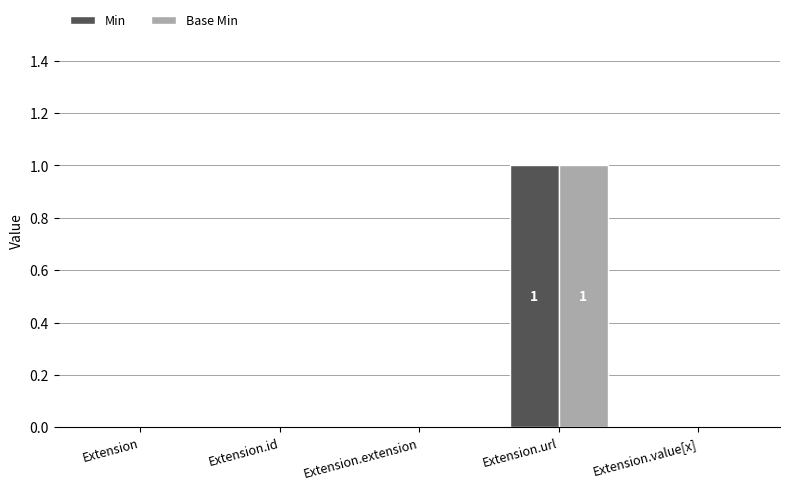

Is it true that Base Min equals 0 at Extension.value[x]?

True